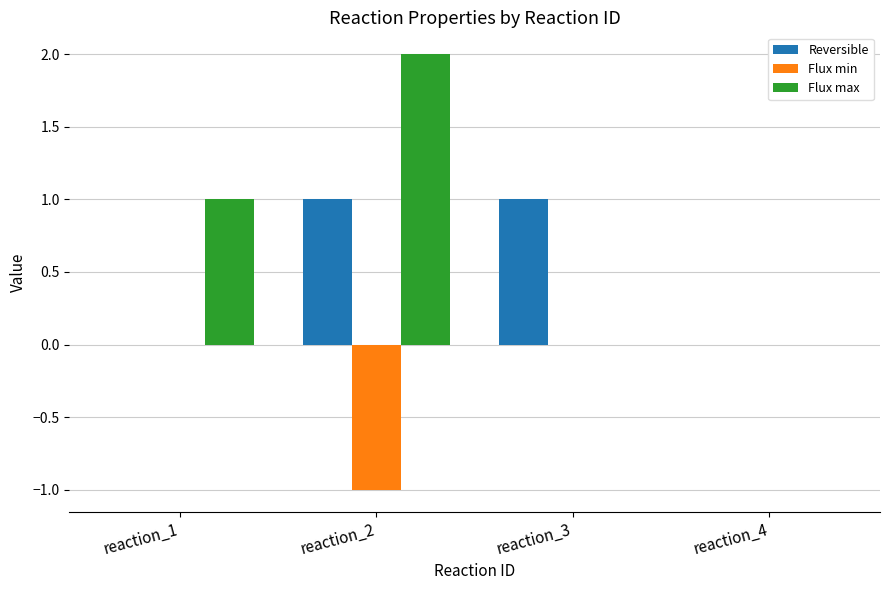

What is the total value across all series at reaction_3?

1